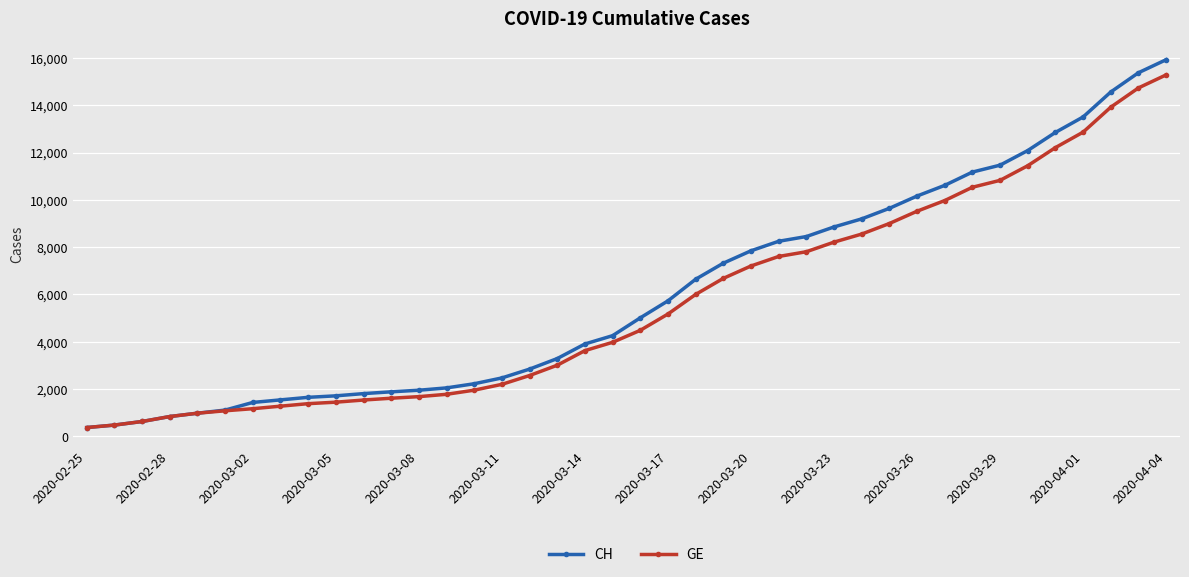

At how many categories does at least one series exceed 5441?

19